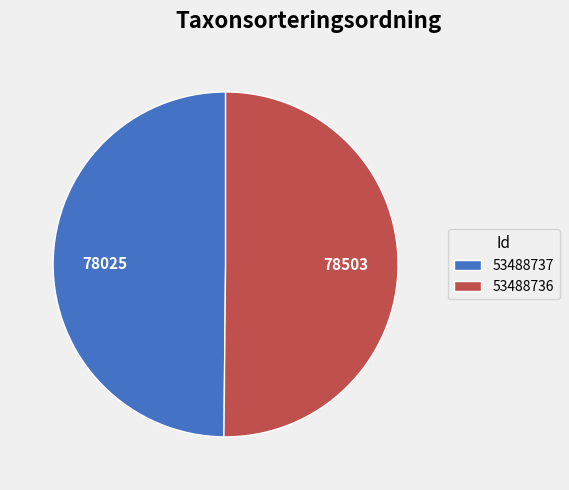

What is the ratio of the value at 53488736 to the value at 53488737?

1.0